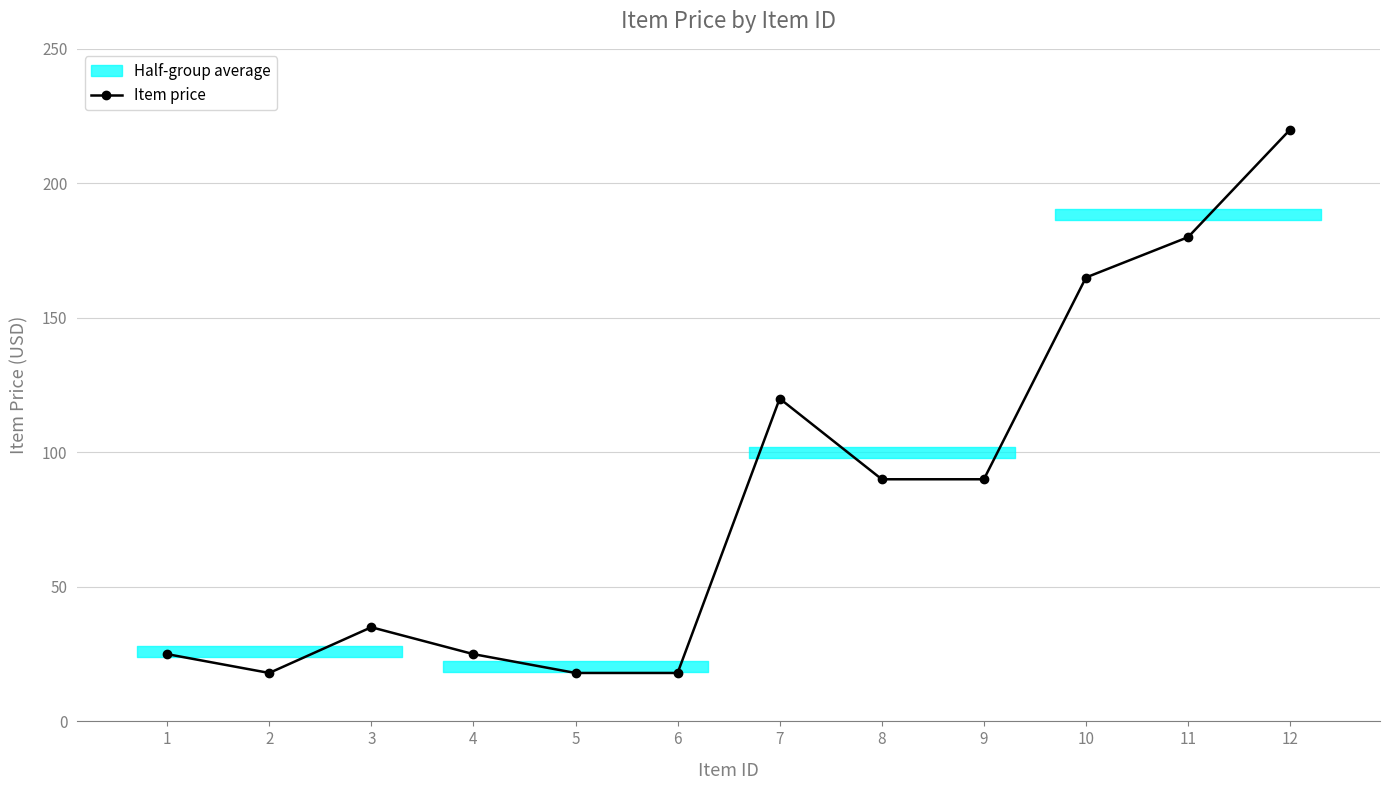

At which category does the data reach its first local peak?

3